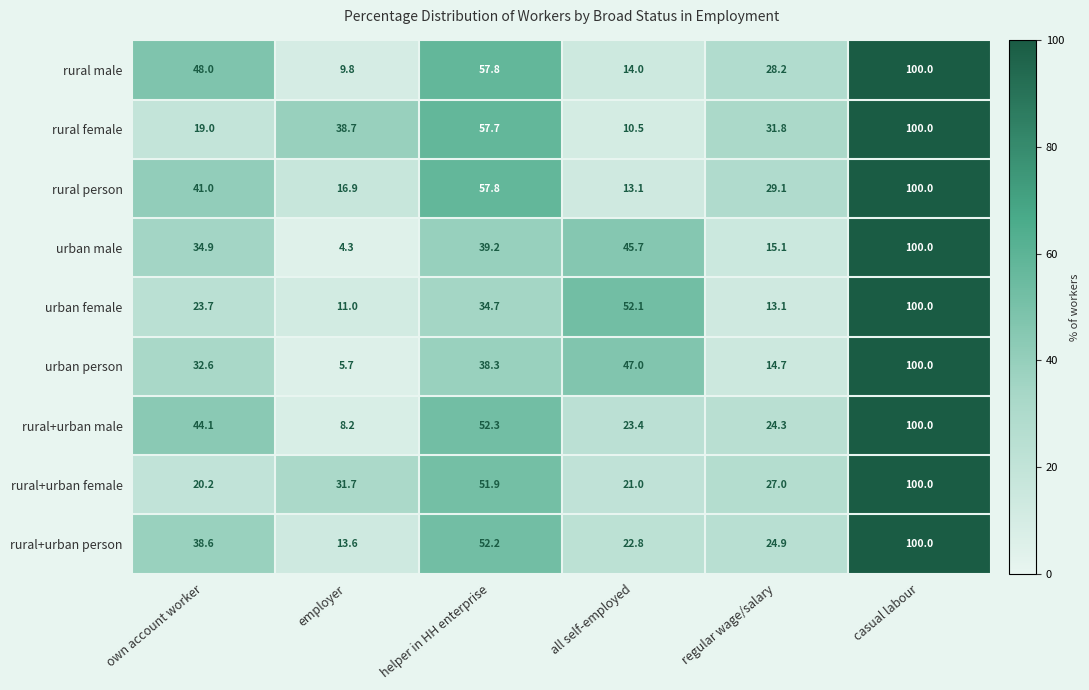

What is the difference between the maximum and minimum values in the urban male series?

95.7